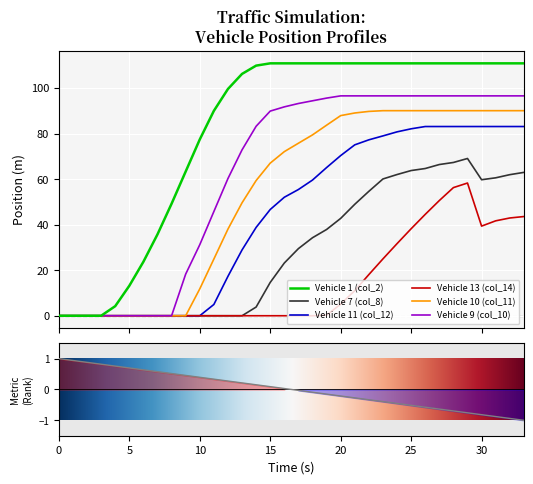

At which label does Vehicle 10 (col_11) reach its peak?

23